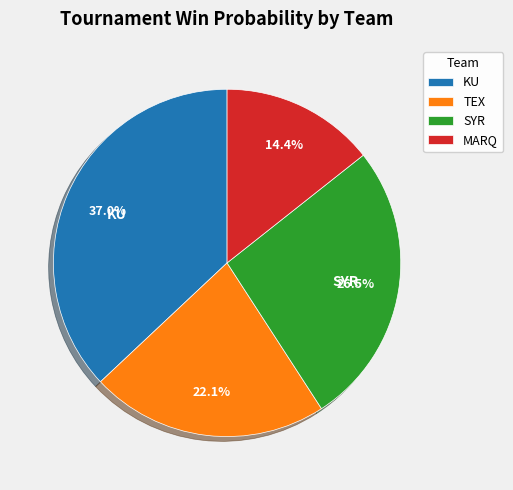

Is the sum of SYR and MARQ greater than half?

No